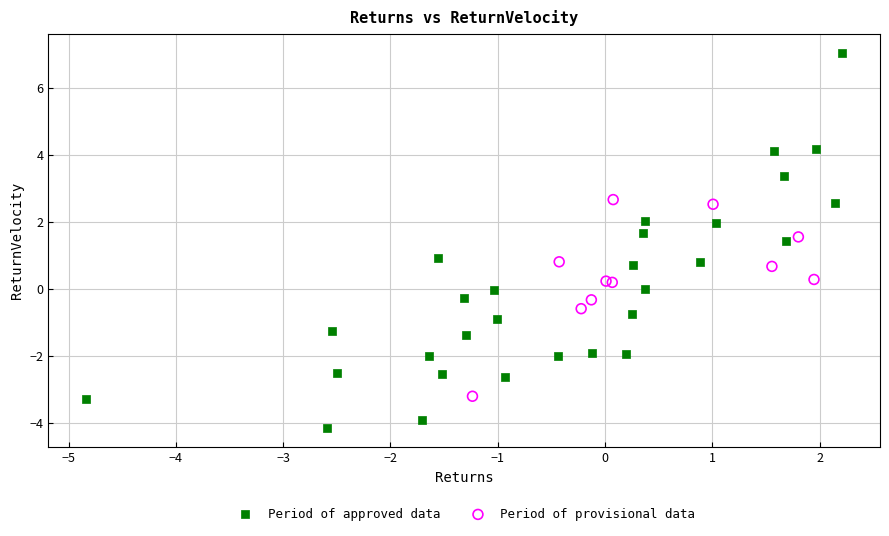

Which series contains the lowest Y value?

Period of approved data